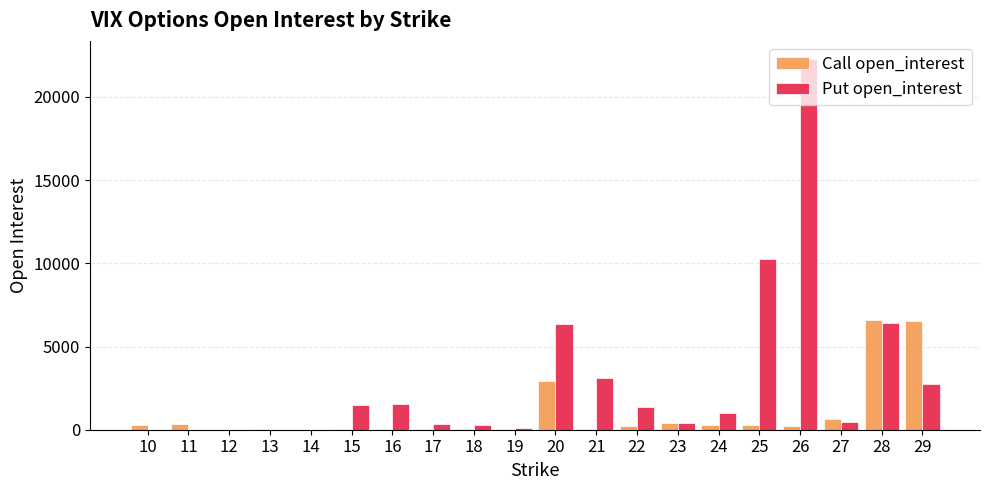

Are the bars horizontal?

No